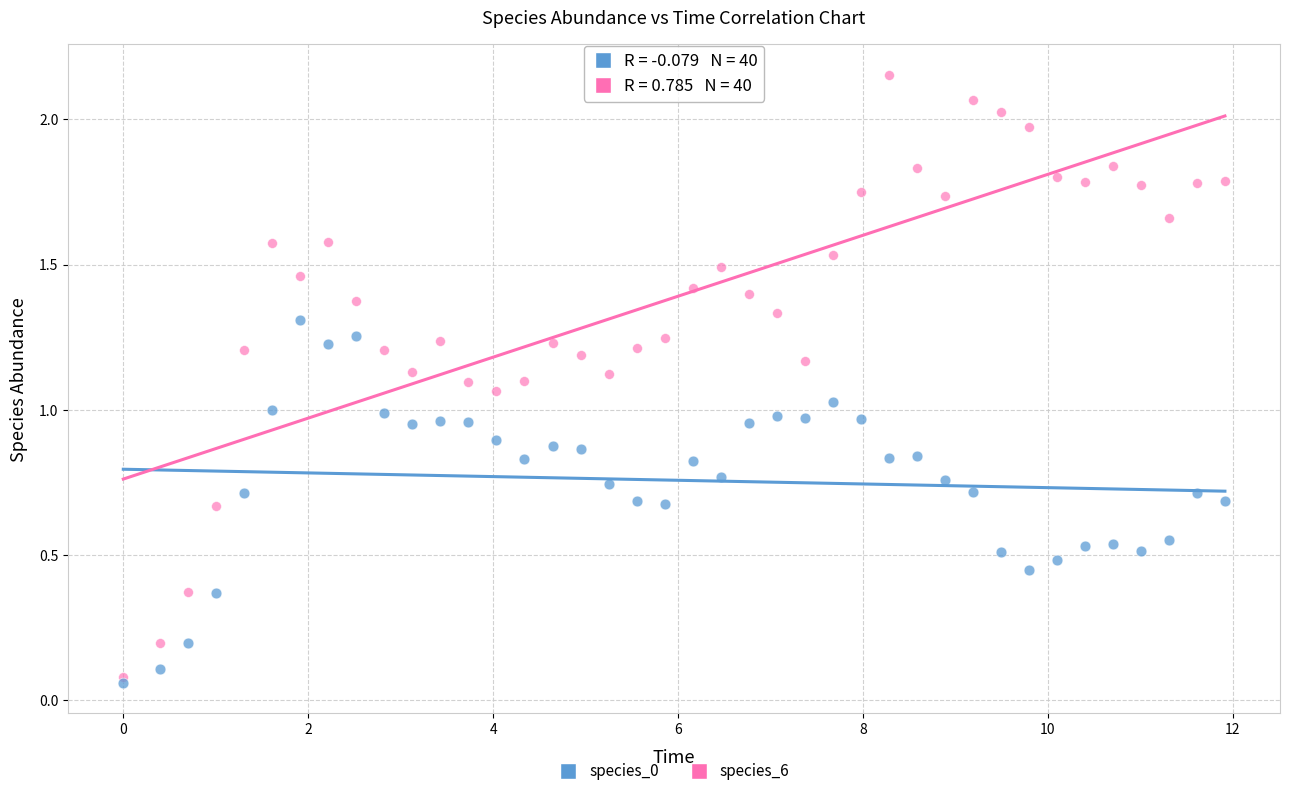

What are all the series names shown in the legend?

species_0, species_6